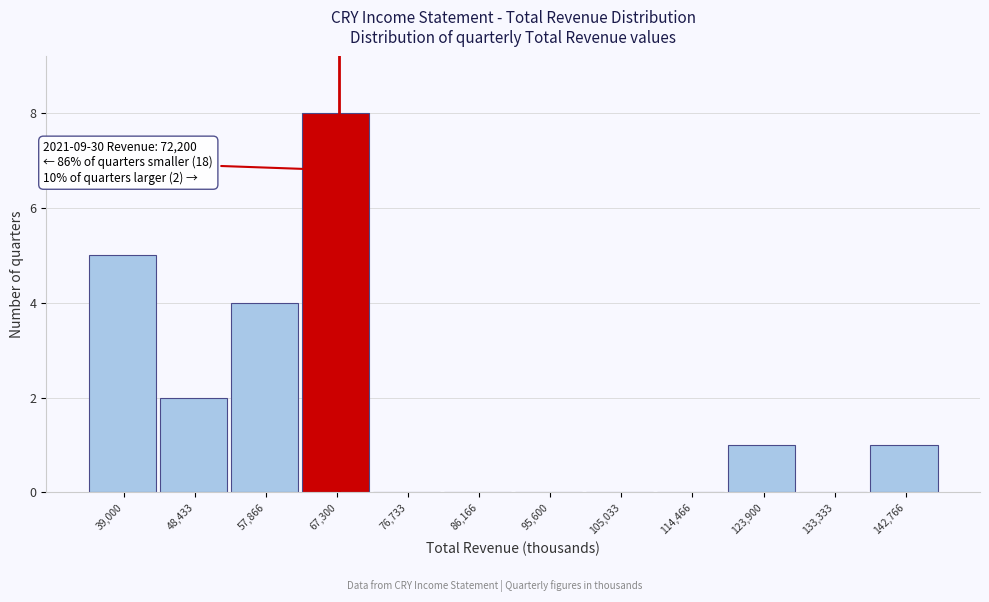

Reading left to right, list all the values displayed in this chart.

39,000=5	48,433=2	57,866=4	67,300=8	76,733=0	86,166=0	95,600=0	105,033=0	114,466=0	123,900=1	133,333=0	142,766=1